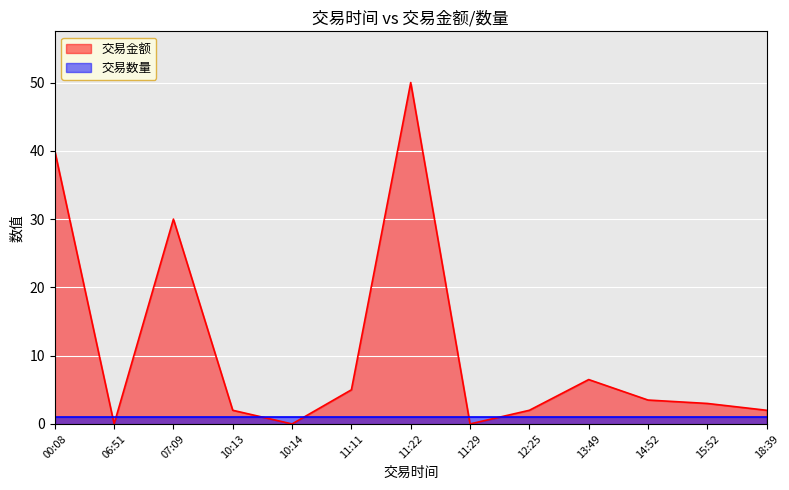

What is the value of the 4th point from the left?

2.0